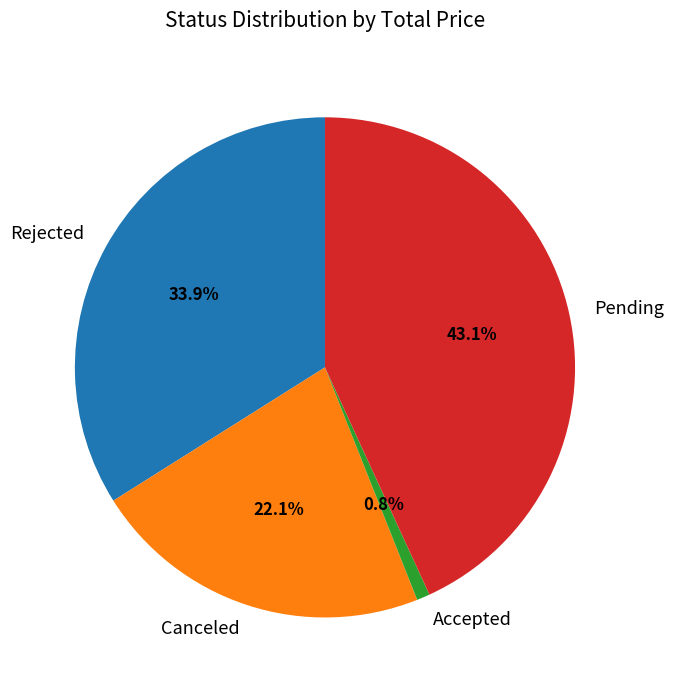

What percentage do Pending and Rejected together represent?

77.1%